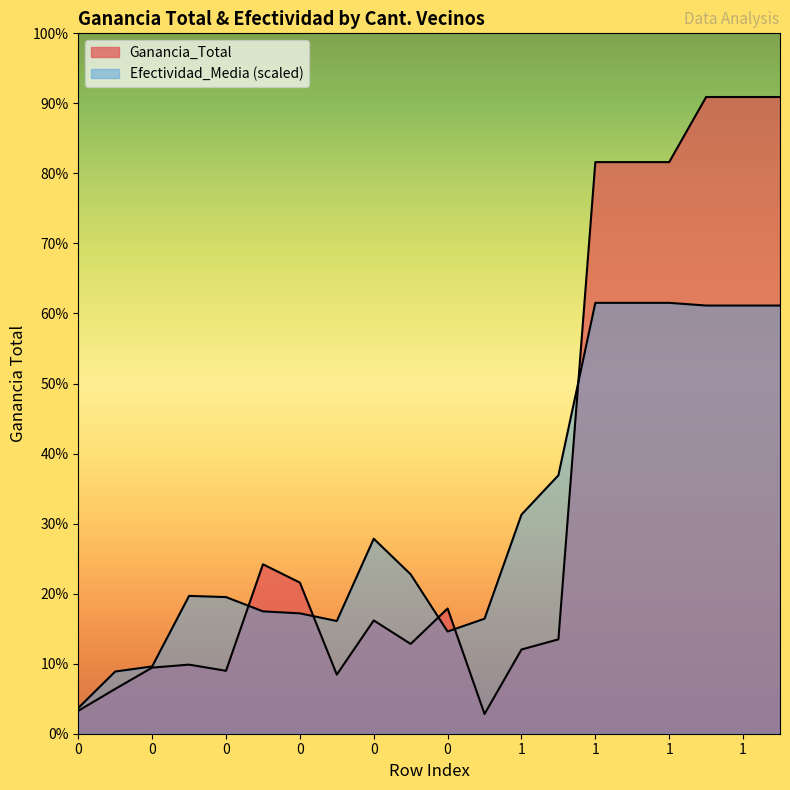

Is it true that Ganancia_Total equals 11690.4 at 0?

False